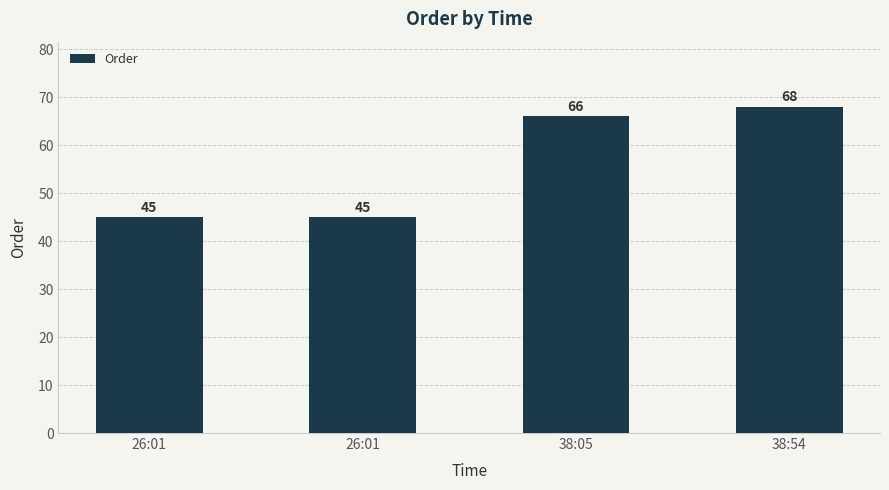

Rank the categories by value from lowest to highest.

26:01, 26:01, 38:05, 38:54